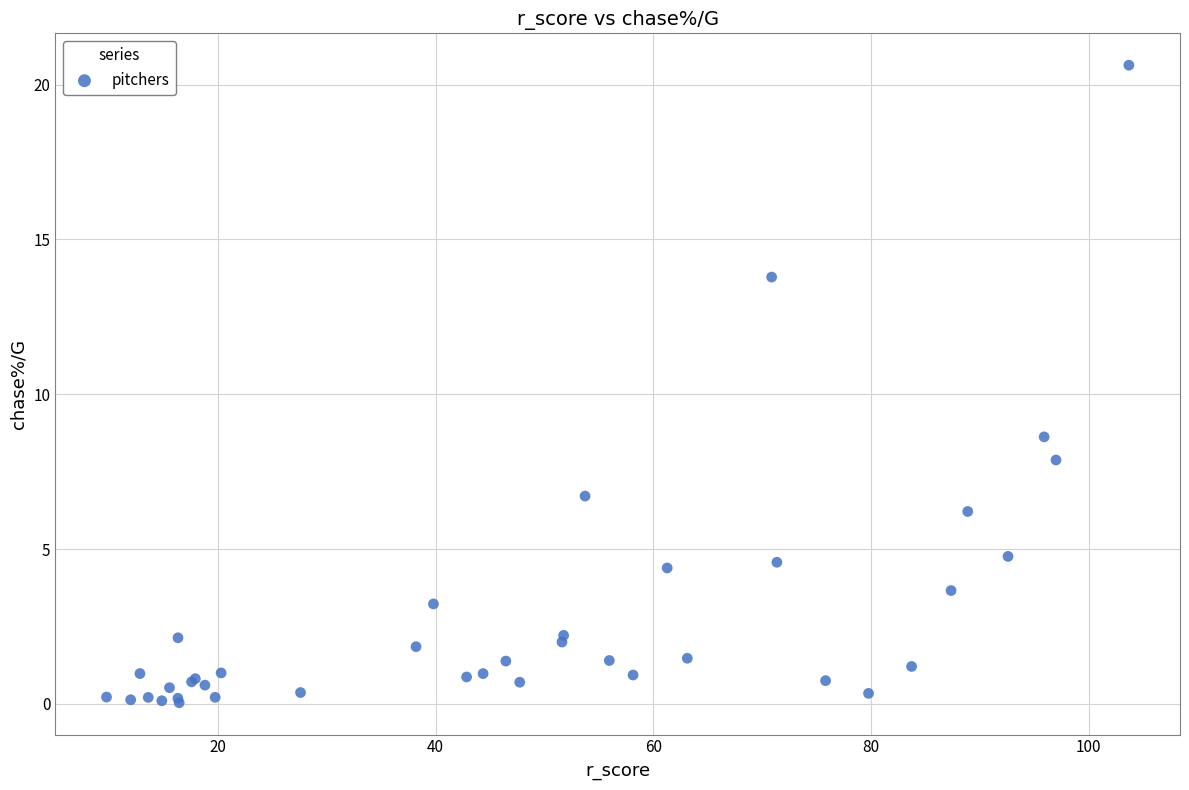

What Y value in the scatter plot is closest to 10?

8.6